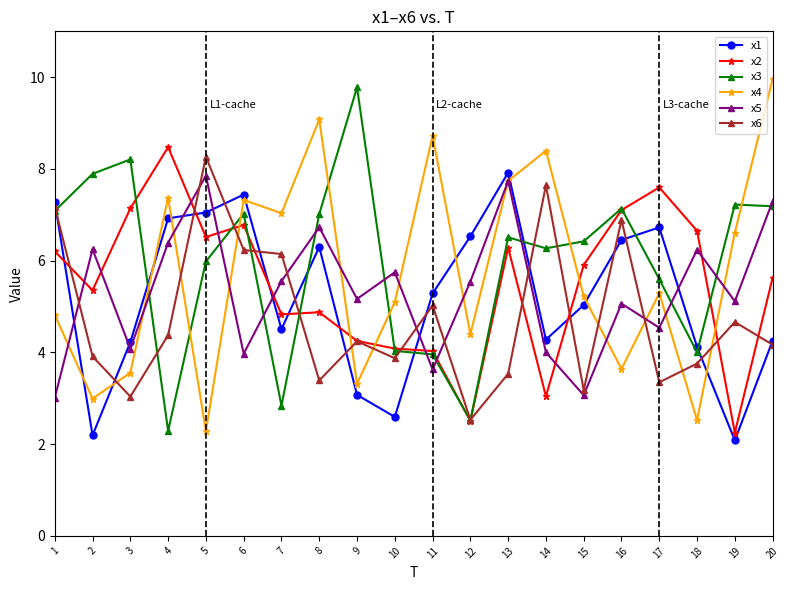

What is the difference between the x4 values at 11 and 2?

5.7